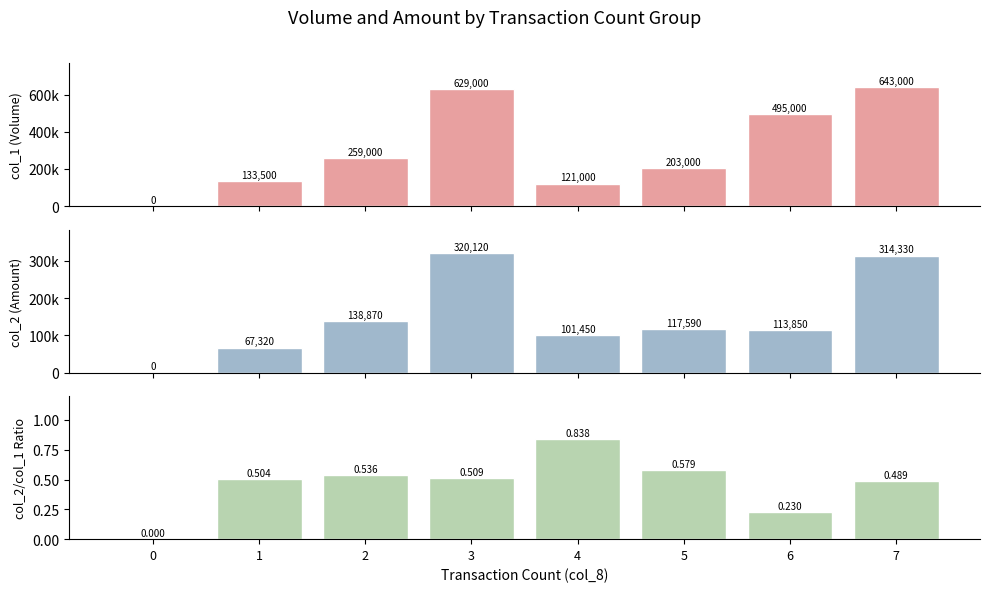

Which series has the largest total across all categories?

col_1 (Volume)